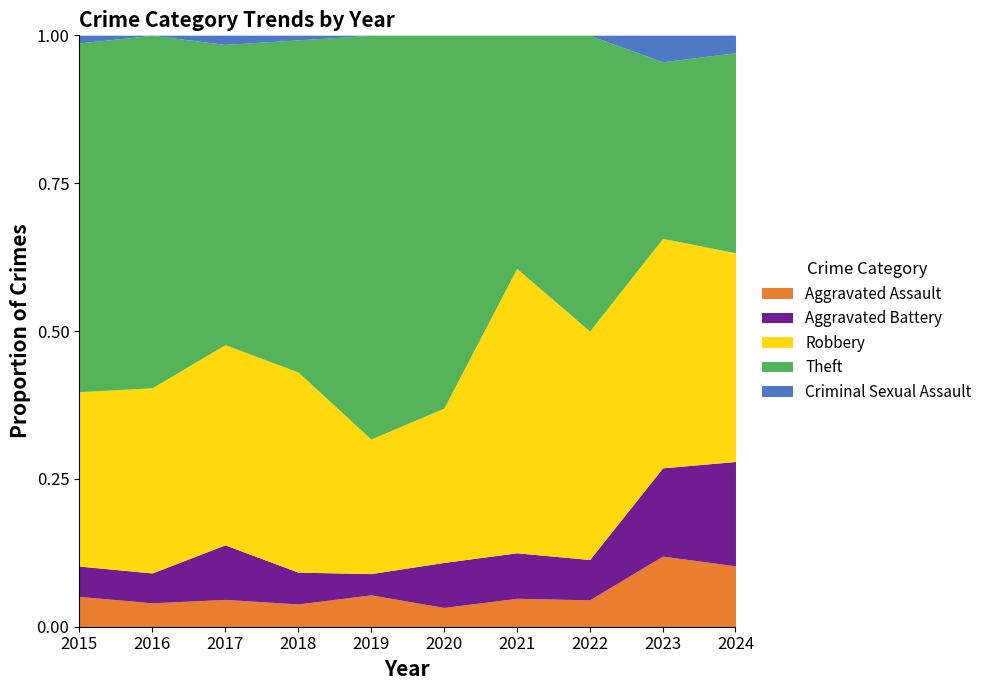

Count the number of categories in the chart.

10